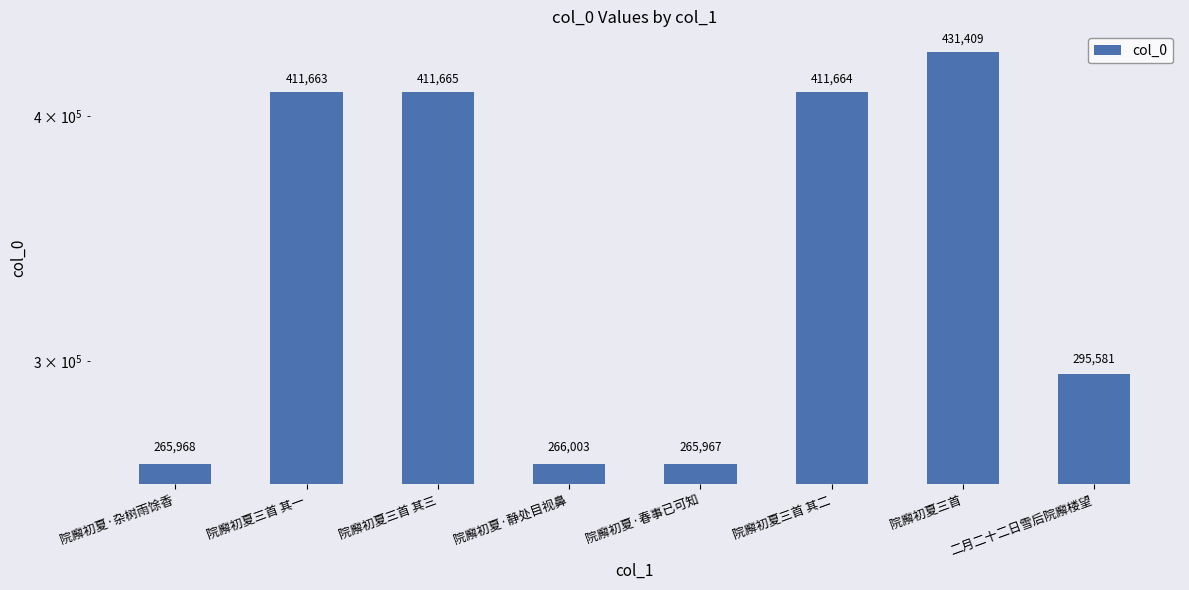

How many bars are there in total?

8